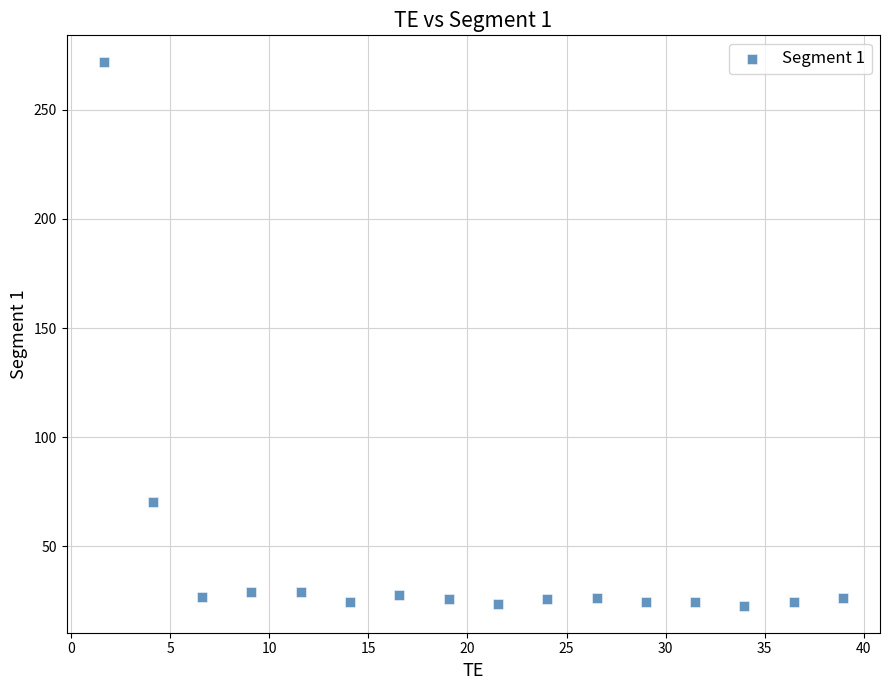

What Y value in the scatter plot is closest to 147?

70.2